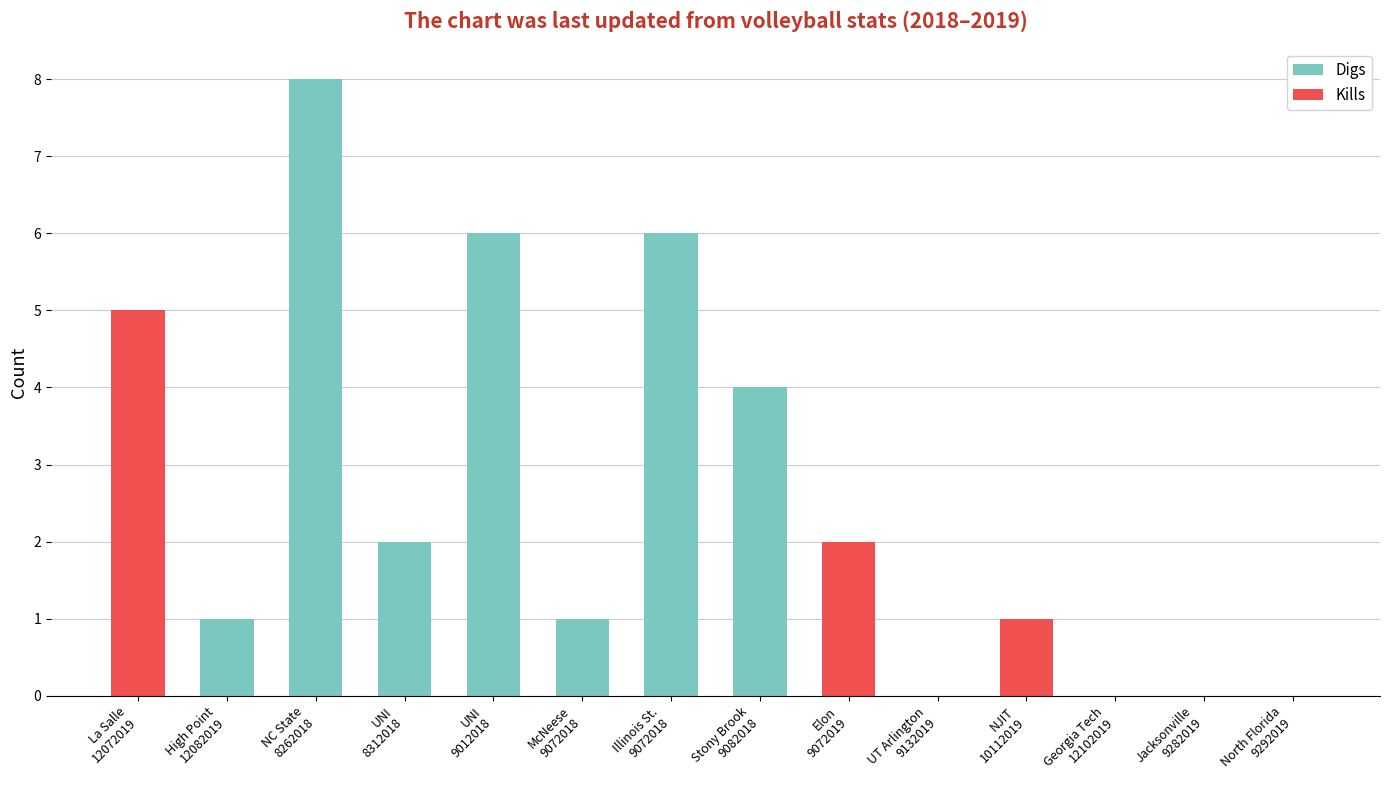

How many bars are there in each group?

2